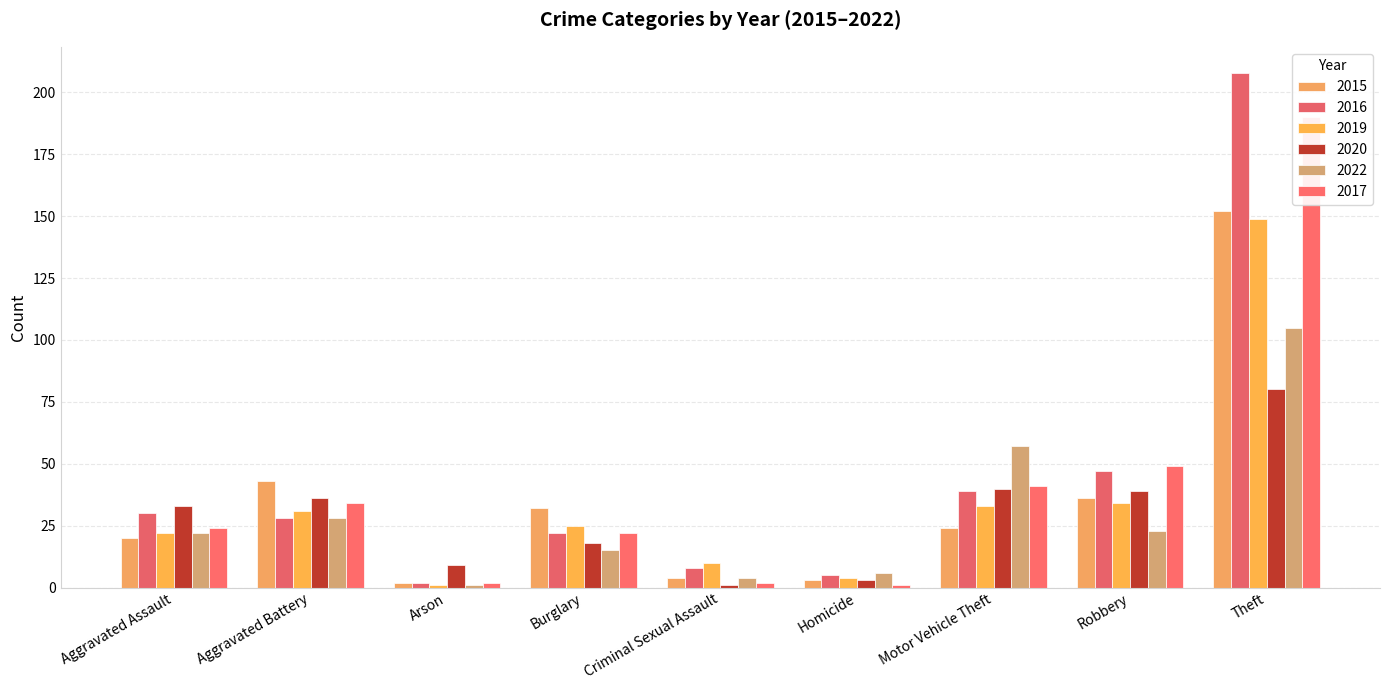

What is the difference between the 2022 values at Theft and Burglary?

90